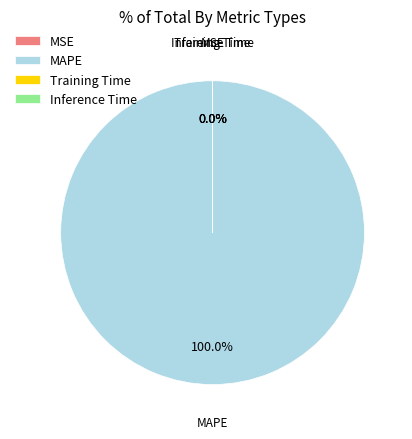

Is there any slice that represents more than half of the pie?

Yes